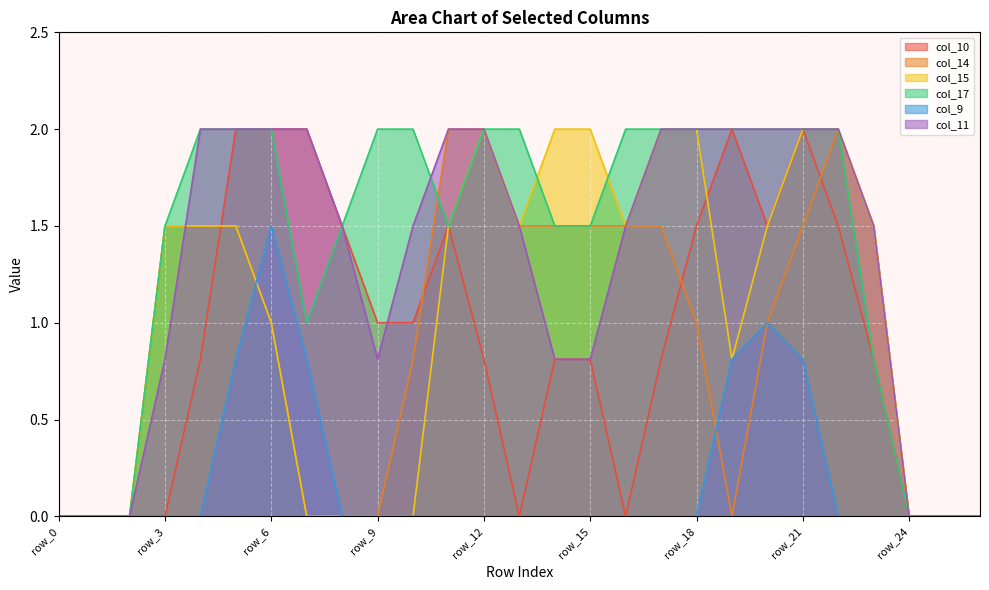

True or false: col_10 has more than 0 points higher than both neighbors.

True